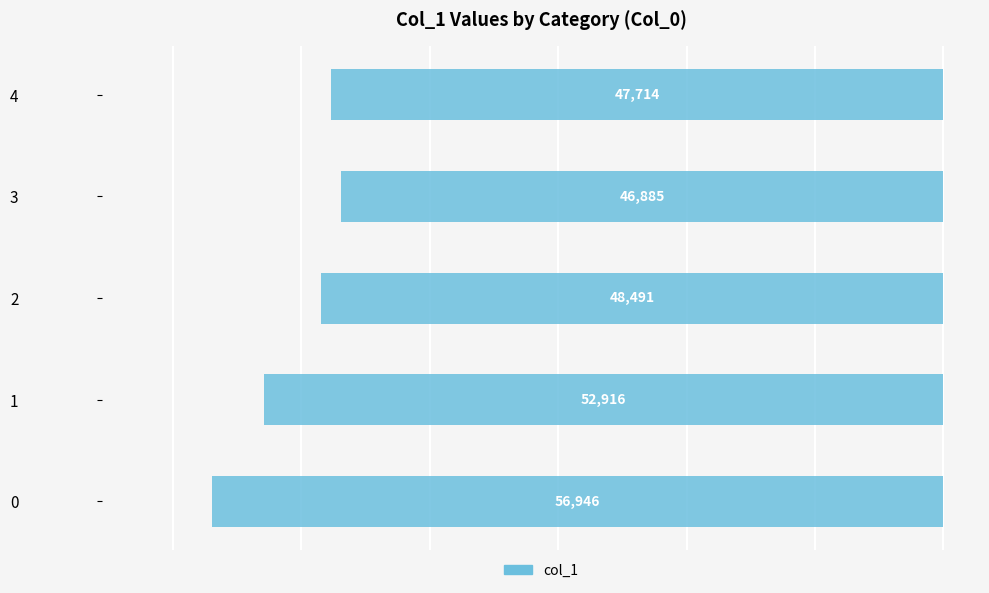

Are the bars grouped side by side (vs. stacked)?

No